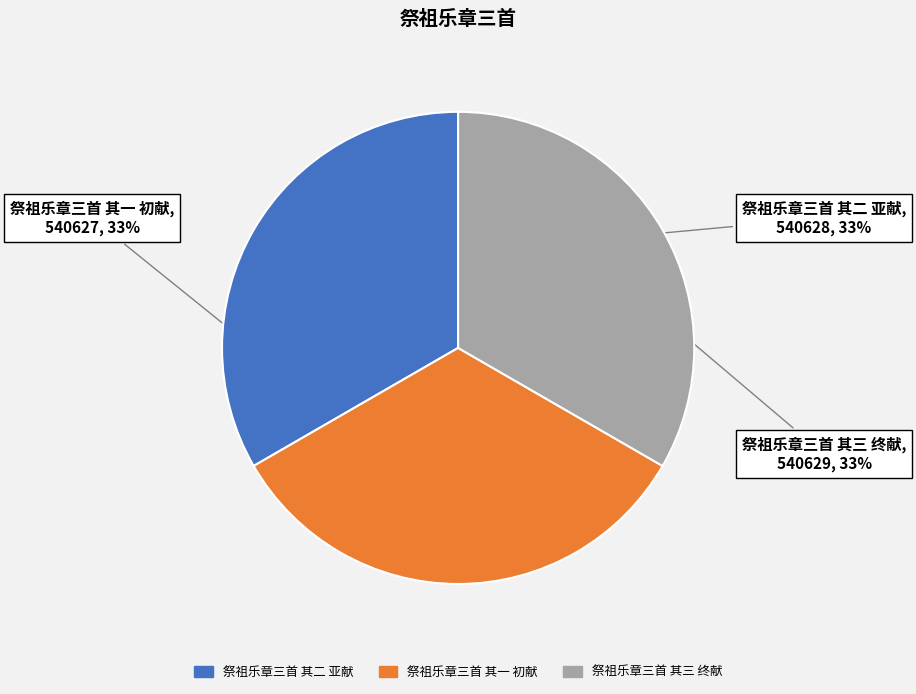

Count the number of slices in the pie.

3